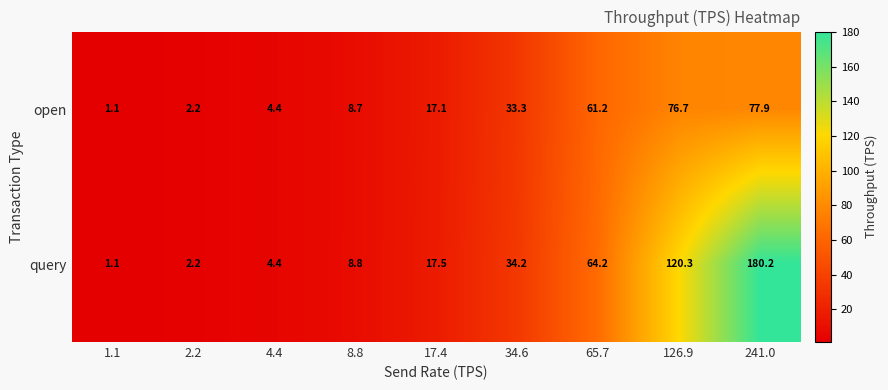

How many series are shown in this chart?

2